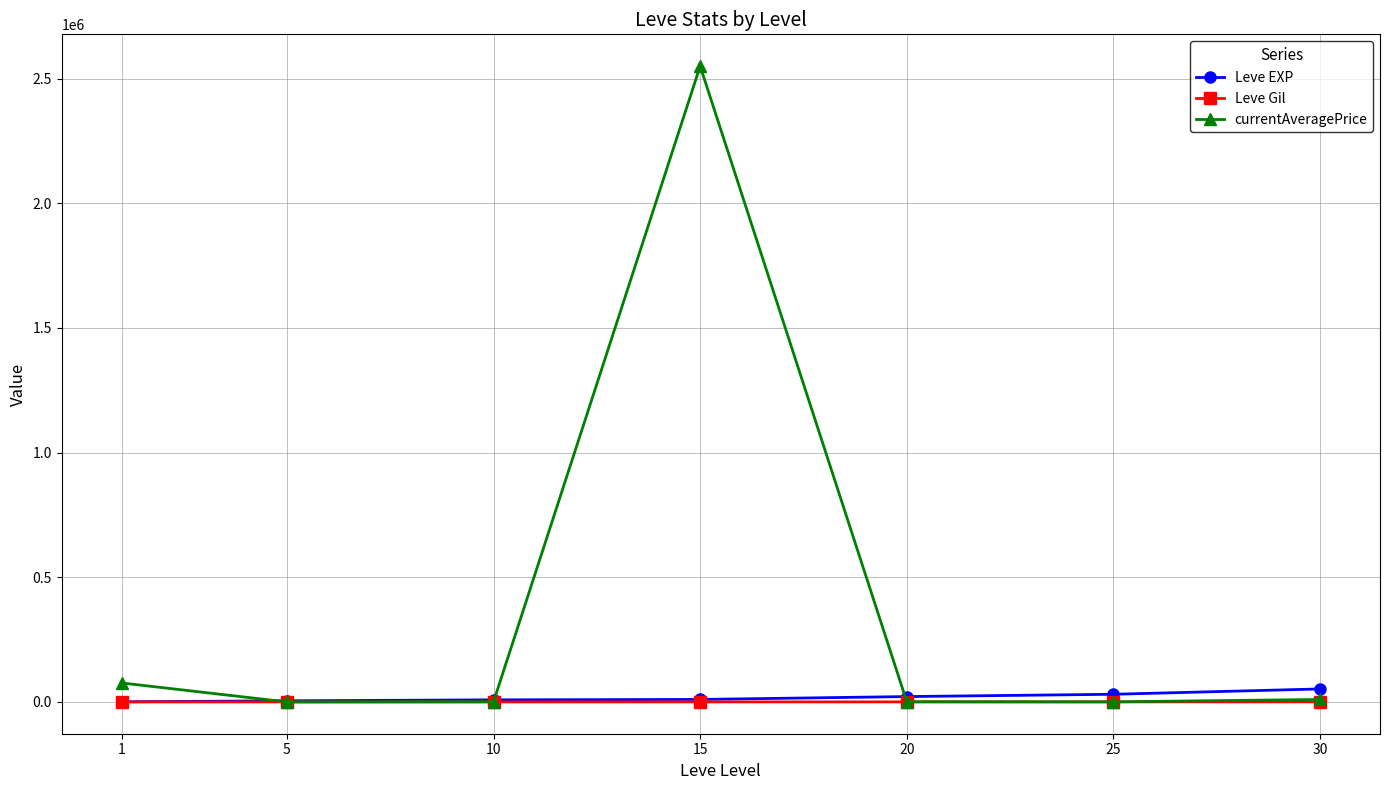

What is the difference between the highest and lowest values at 1?

76138